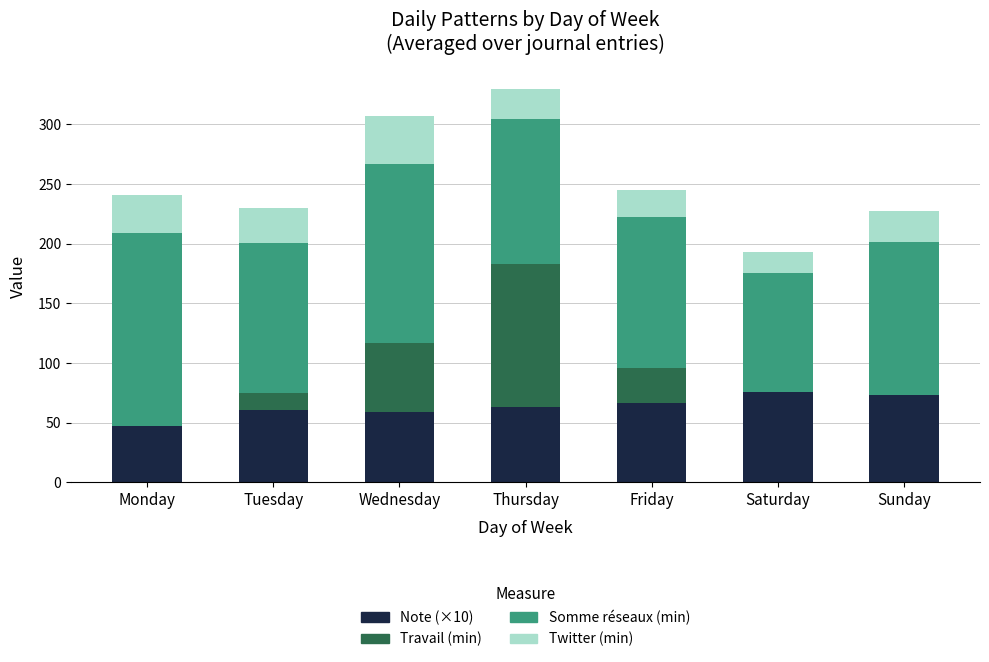

Is it true that Note (×10) equals 75.8 at Saturday?

True